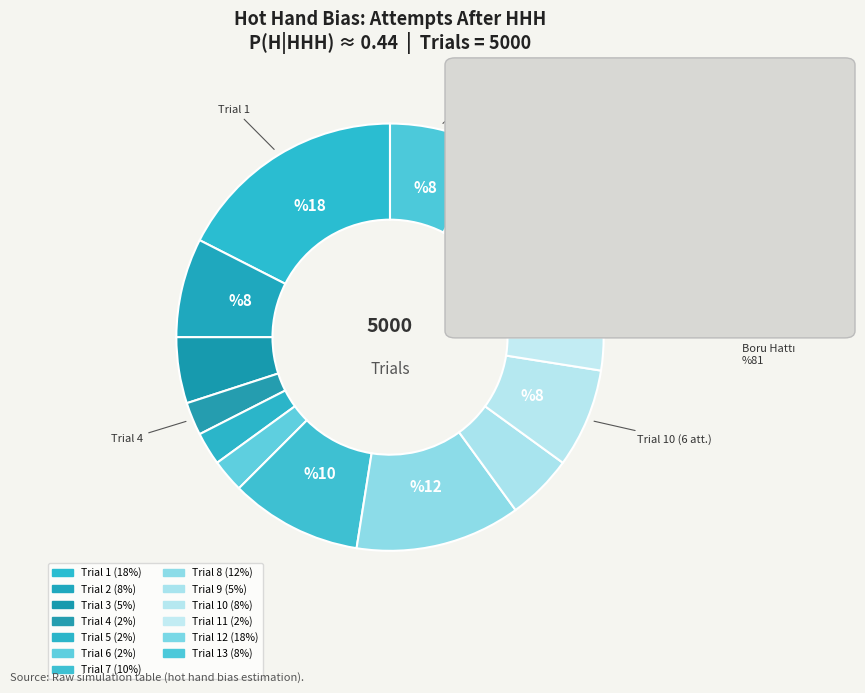

Count the number of slices in the pie.

13